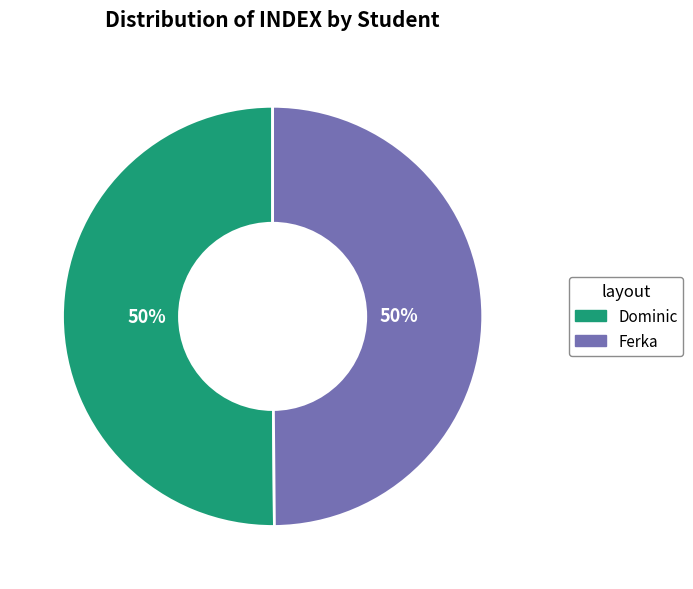

What is the ratio of the value at Dominic to the value at Ferka?

1.0